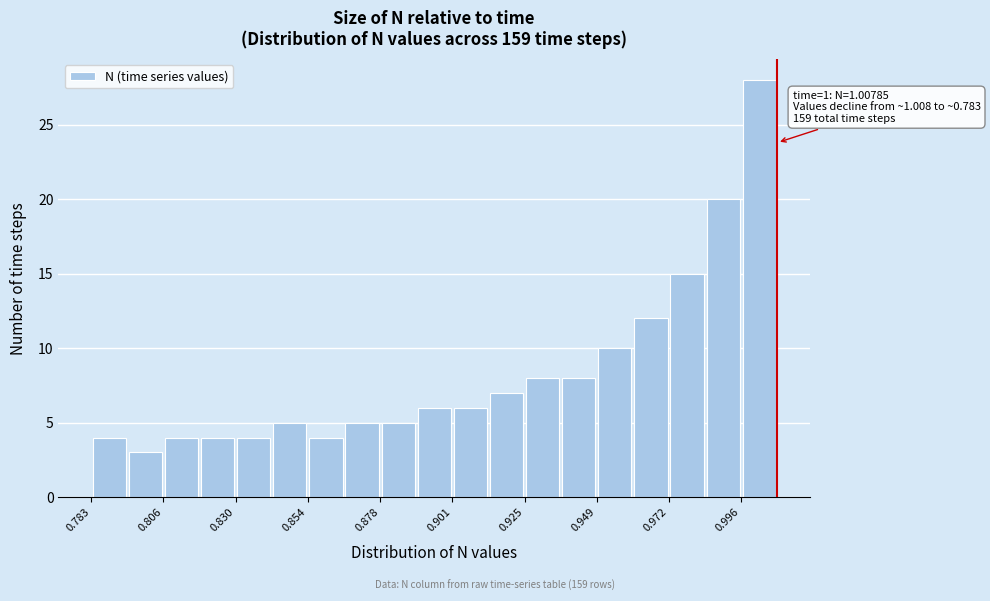

Read against the x-axis, roughly where is the centre of the tallest bar?

1.000